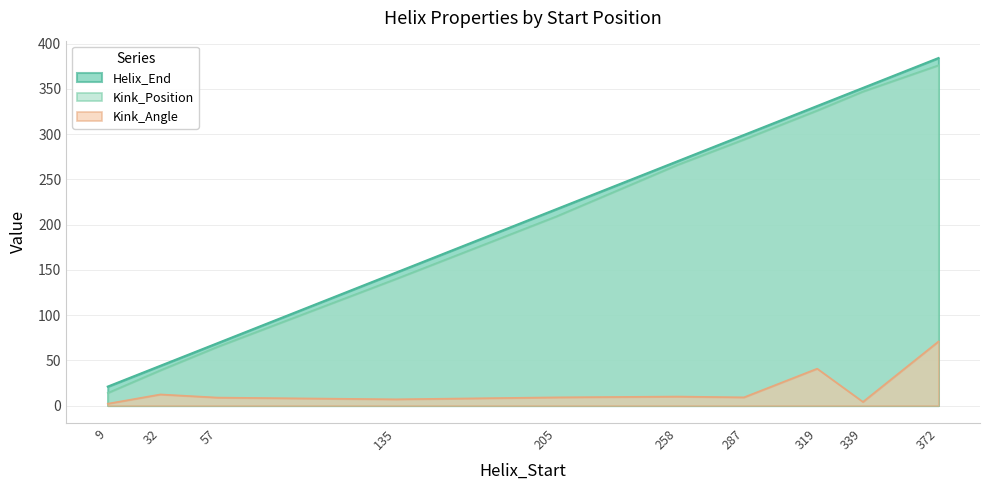

Does the chart have visible grid lines?

Yes